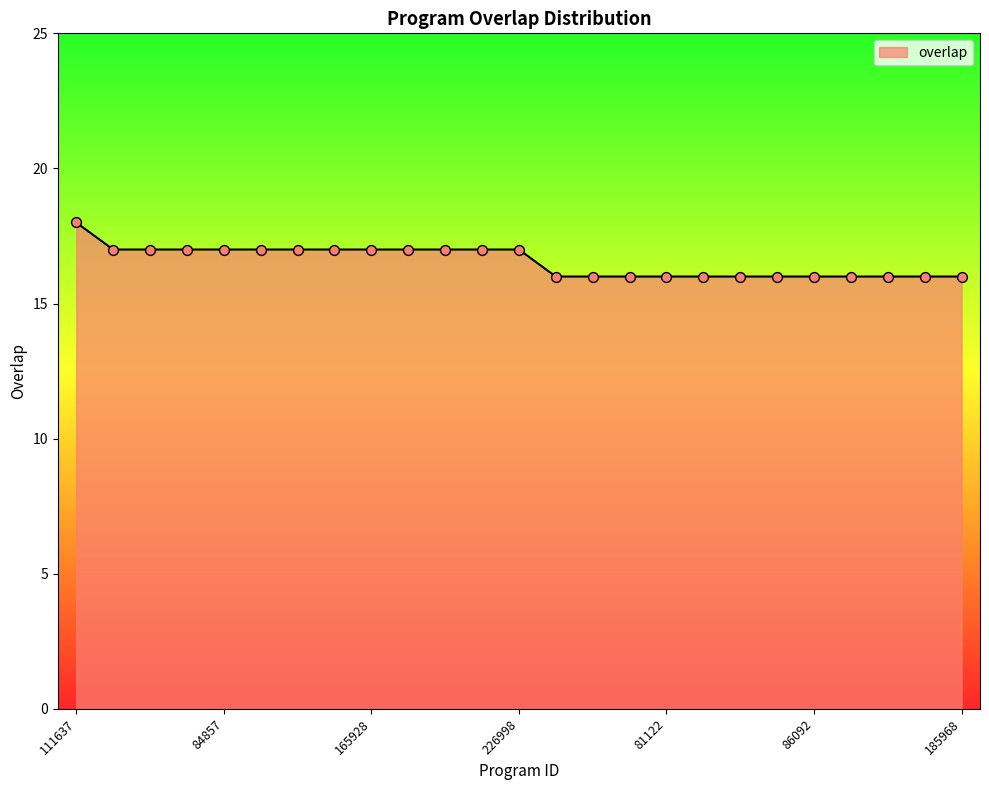

What is the smallest value displayed?

16